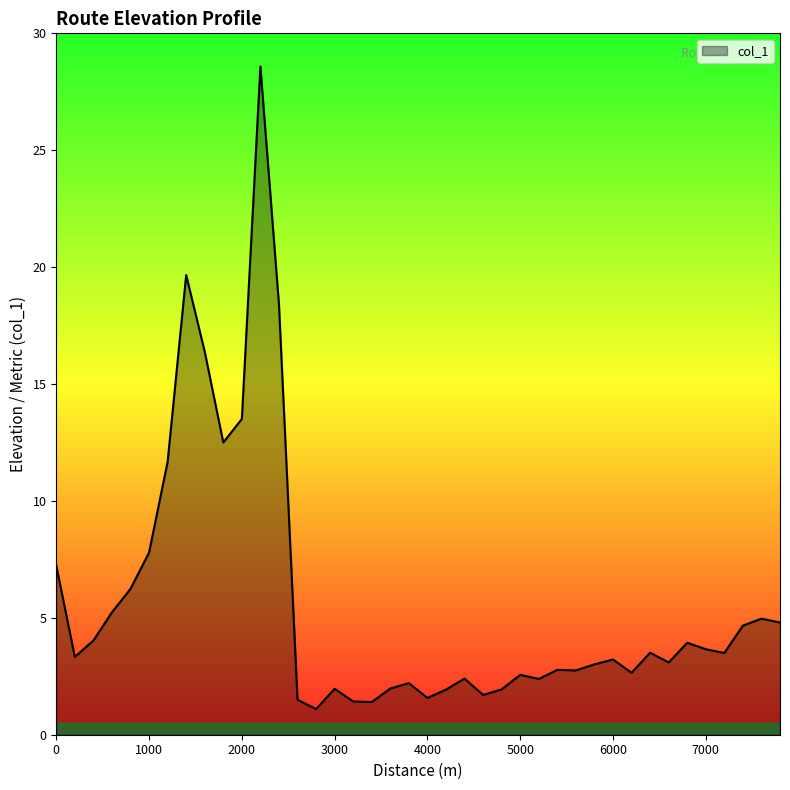

What is the minimum value shown in the chart?

1.1